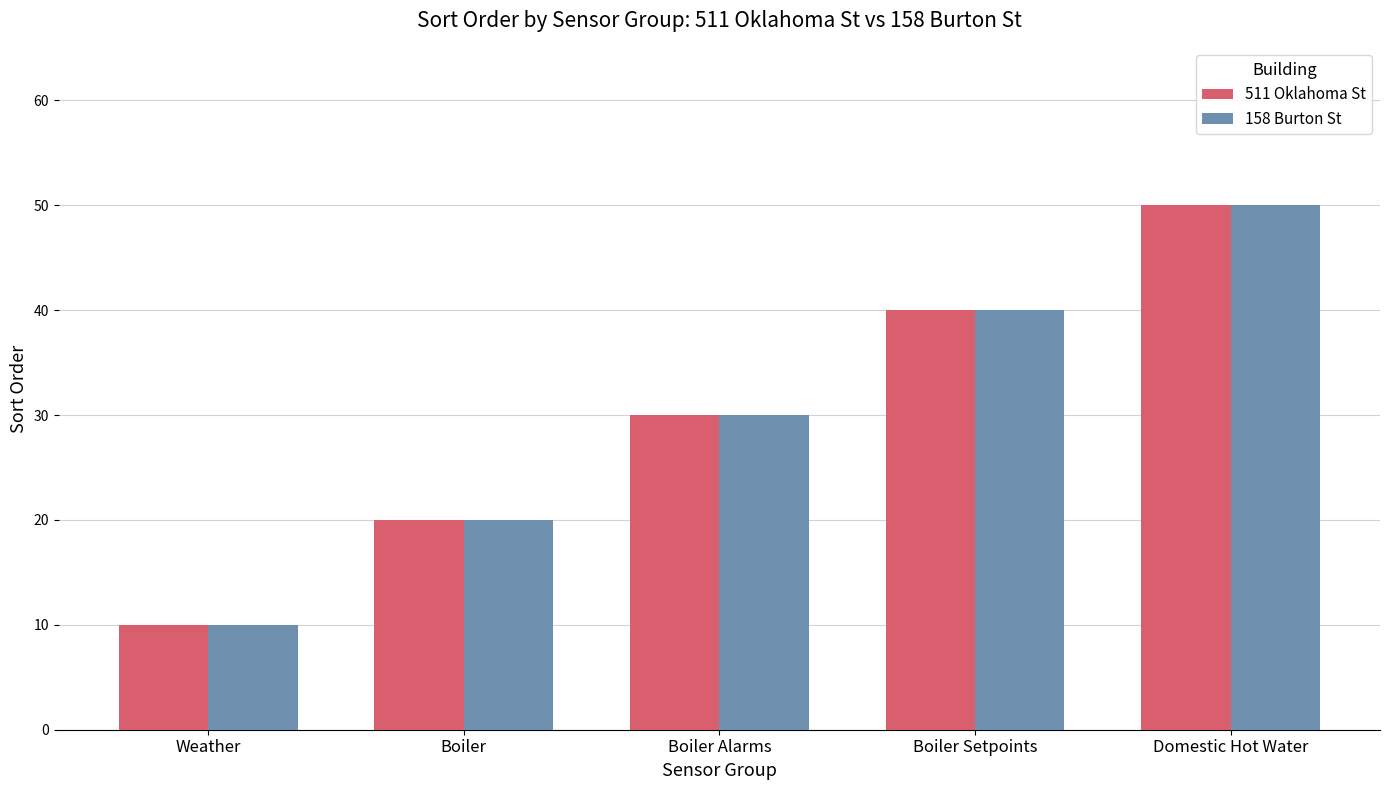

How many groups of bars are there?

5